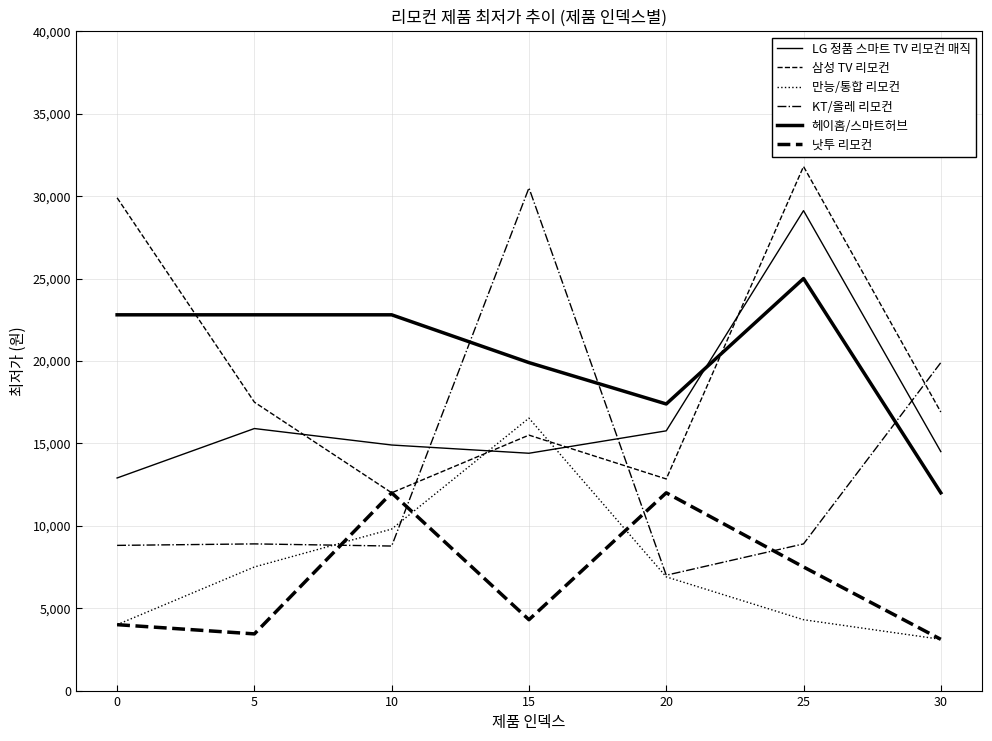

How many lines are shown in the chart?

6